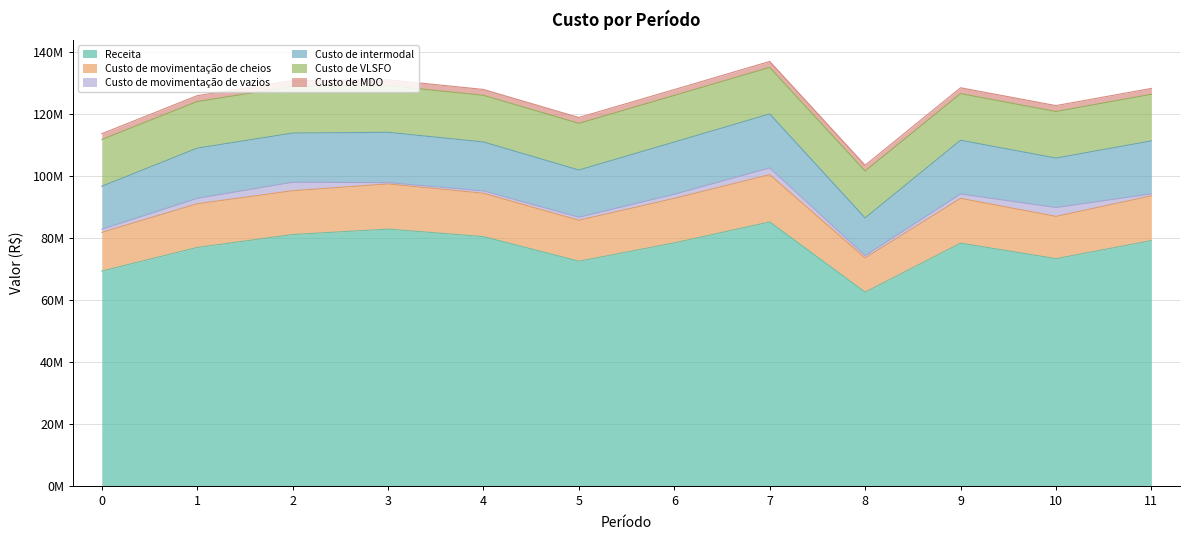

What is the value of the Custo de VLSFO point at the 7th from the left?

15047186.0